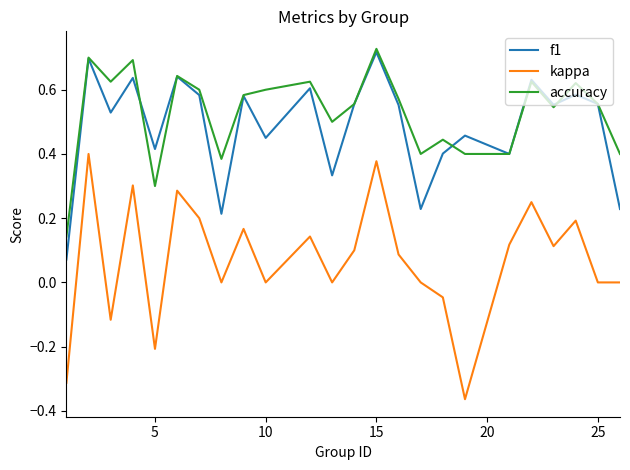

True or false: kappa and accuracy cross at least once.

False